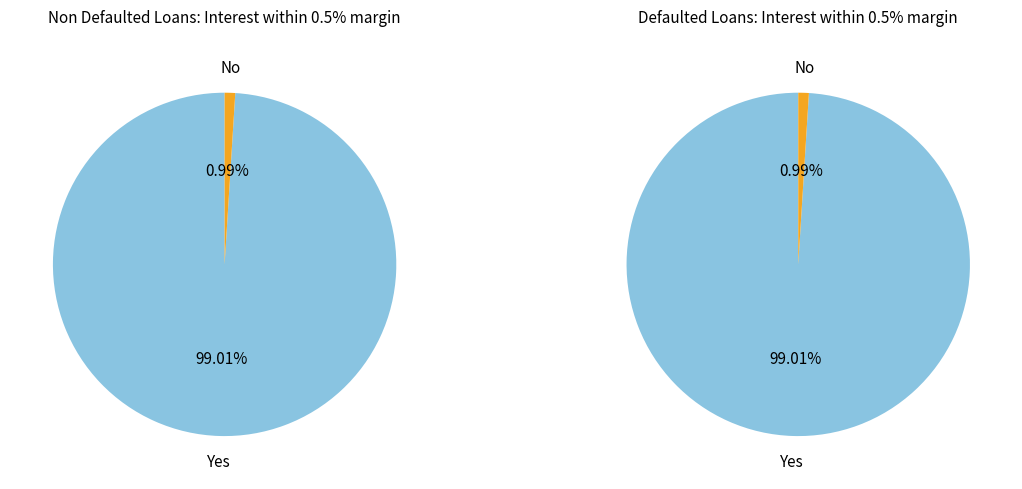

Is it true that 0.001 is 1% of the pie?

False